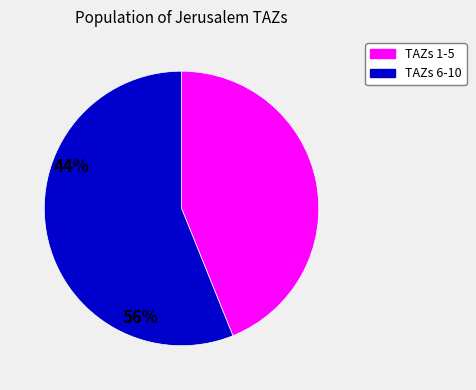

Is there any slice that represents more than half of the pie?

Yes